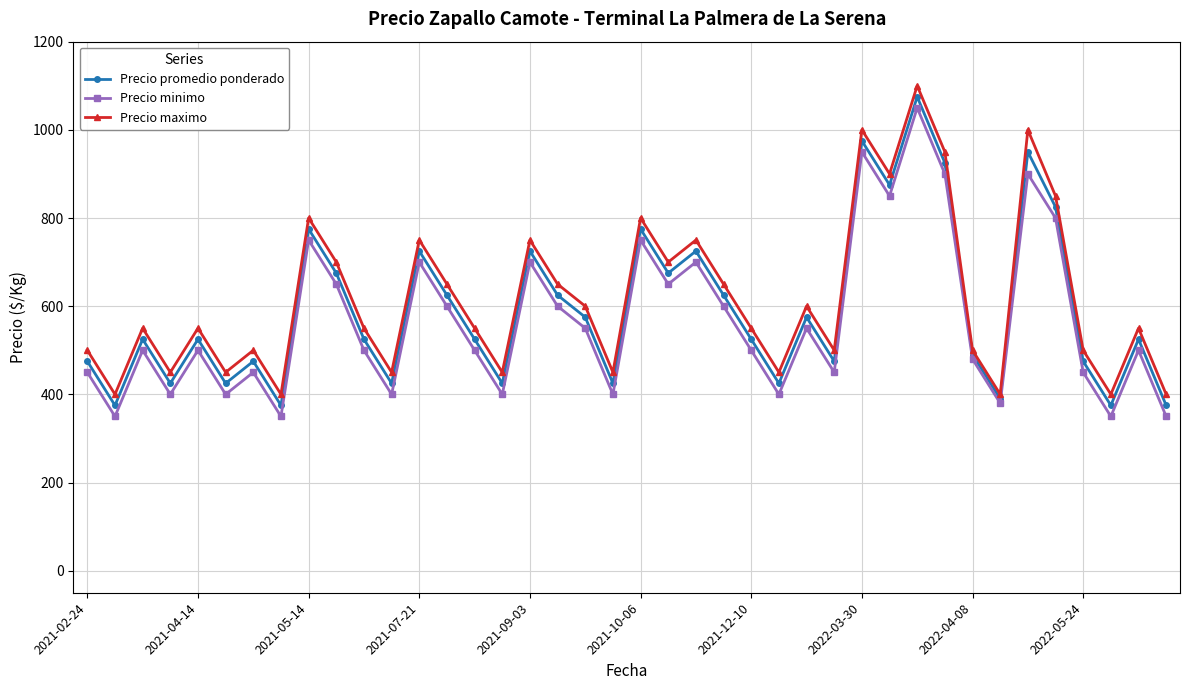

In Precio minimo, how many points are lower than both neighbors (excluding endpoints)?

13